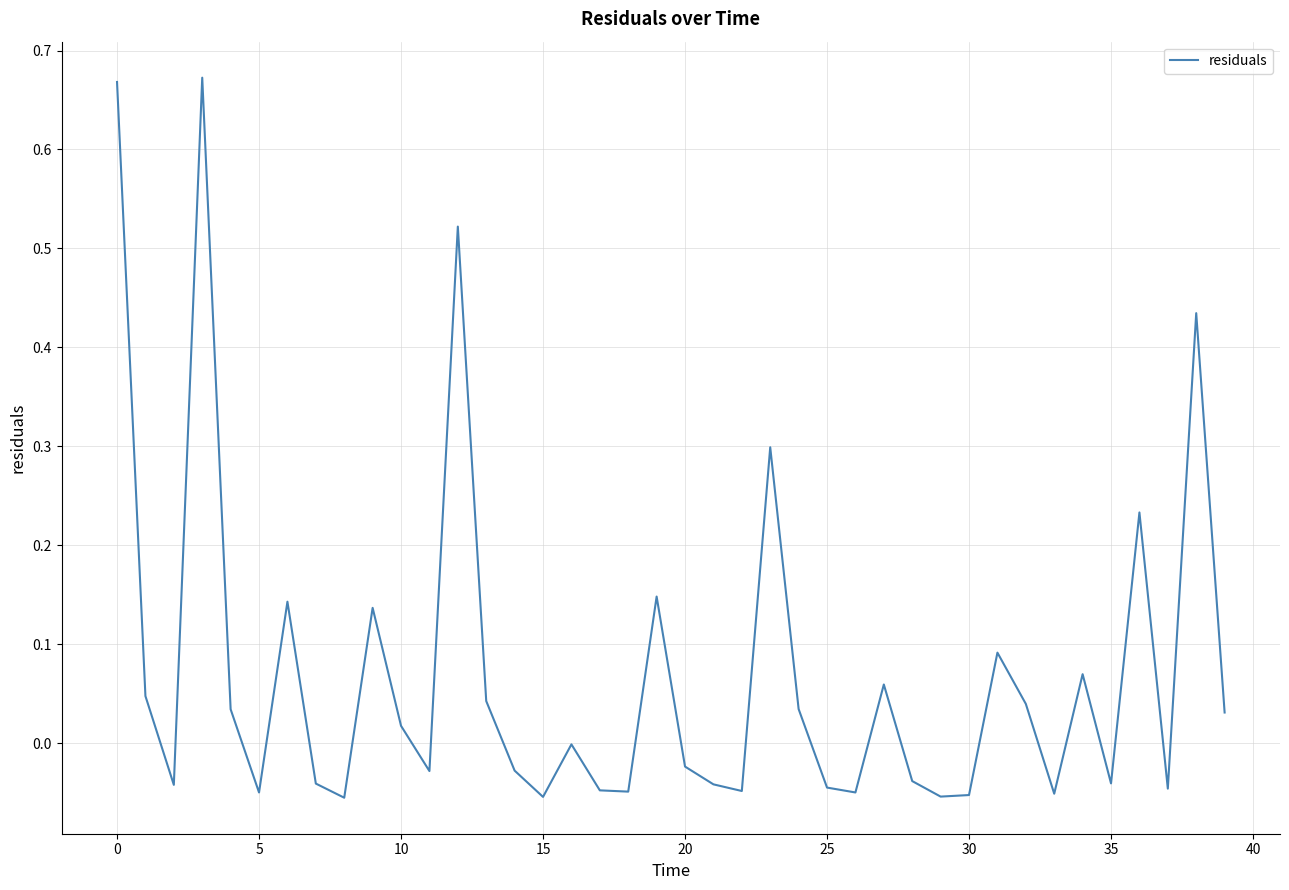

What is the average value?

0.1